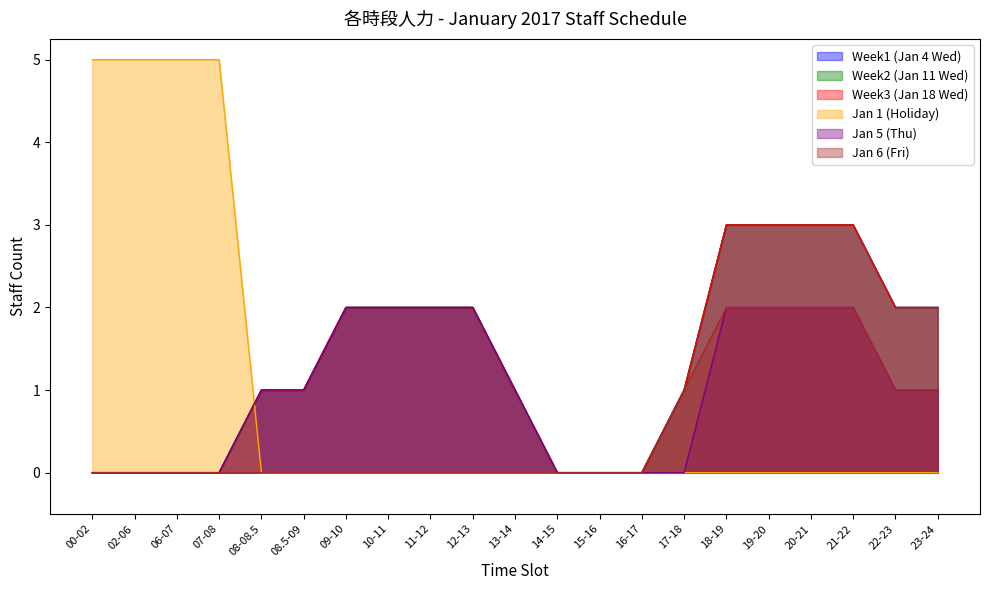

What is the total value across all series at 18-19?

13